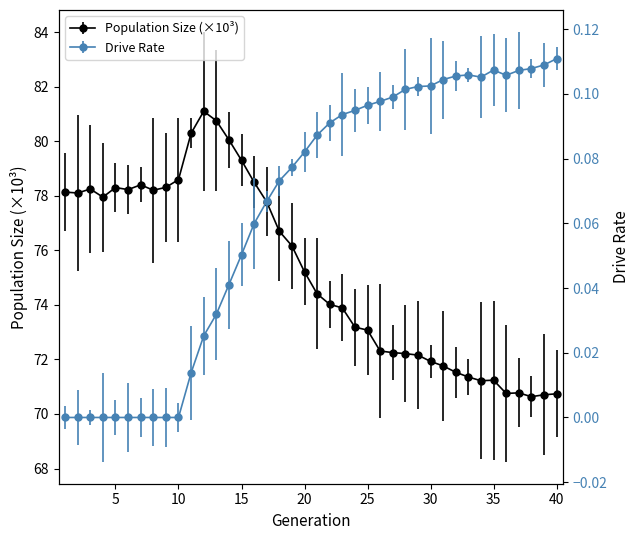

True or false: size has a value of 15.2 at 39.

False